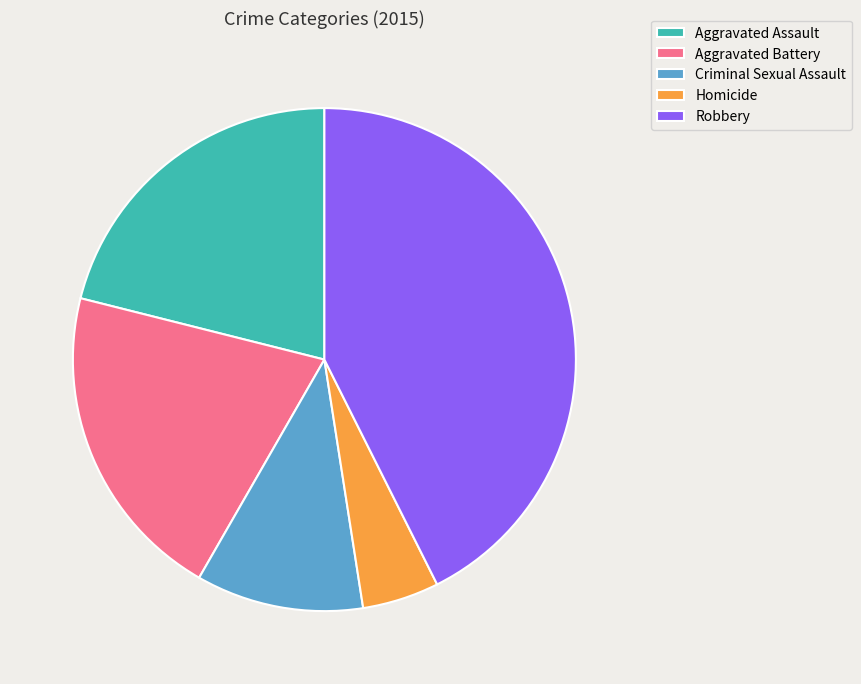

Which has a higher value, Robbery or Criminal Sexual Assault?

Robbery